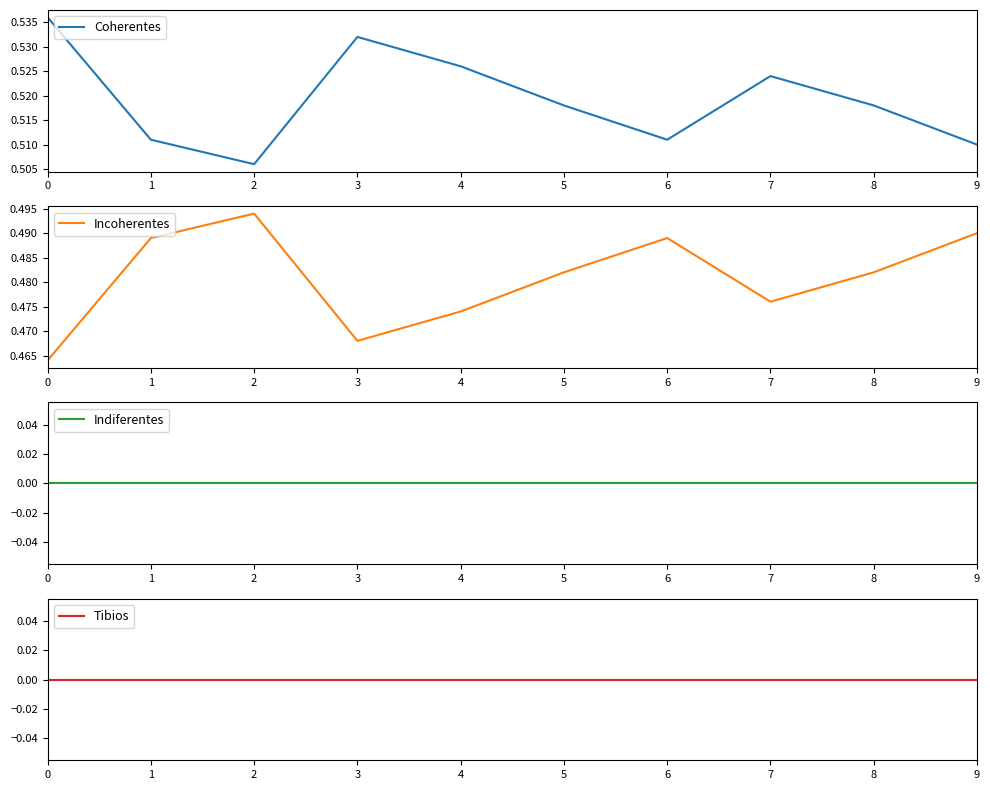

The value of Incoherentes at 1 is 0.5. True or false?

True